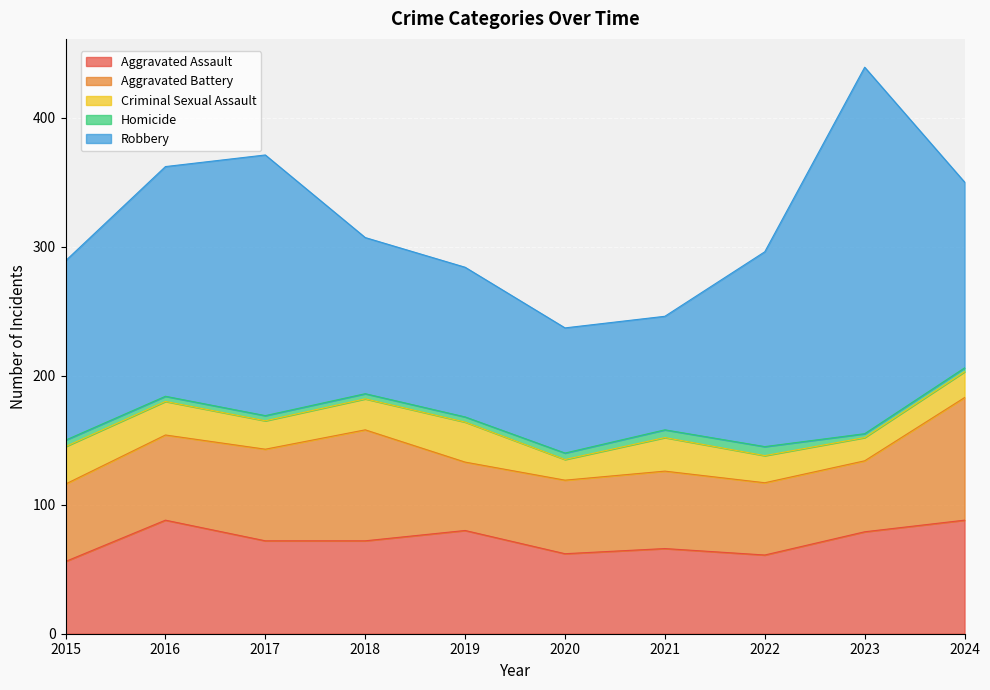

List the labels in order of Robbery value, largest first.

2023, 2017, 2016, 2022, 2024, 2015, 2018, 2019, 2020, 2021